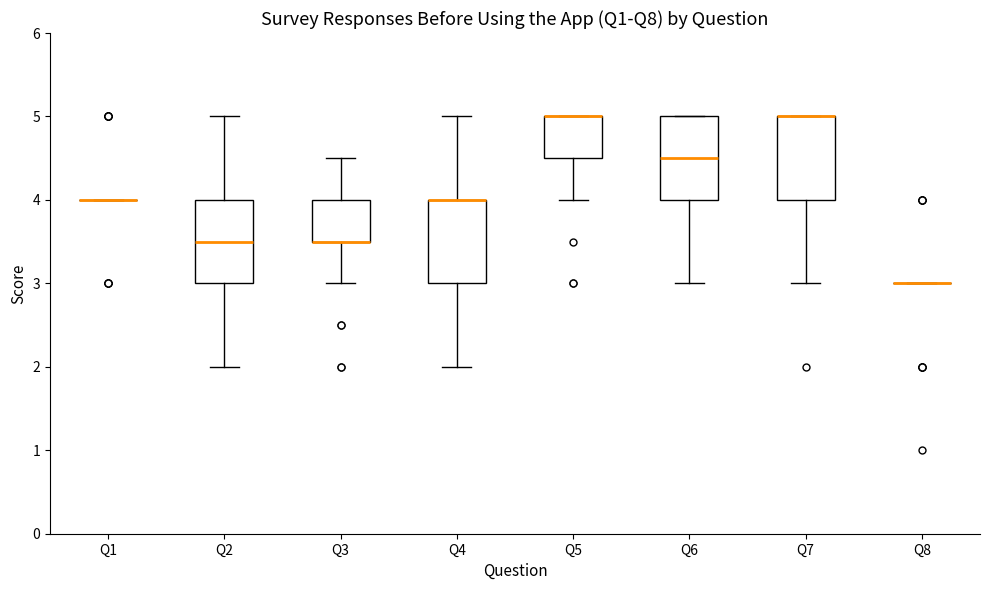

Where is the upper edge of the box for Q3 on the y-axis? The values are not printed on the chart, so give them approximately, as read against the axis.

4.0